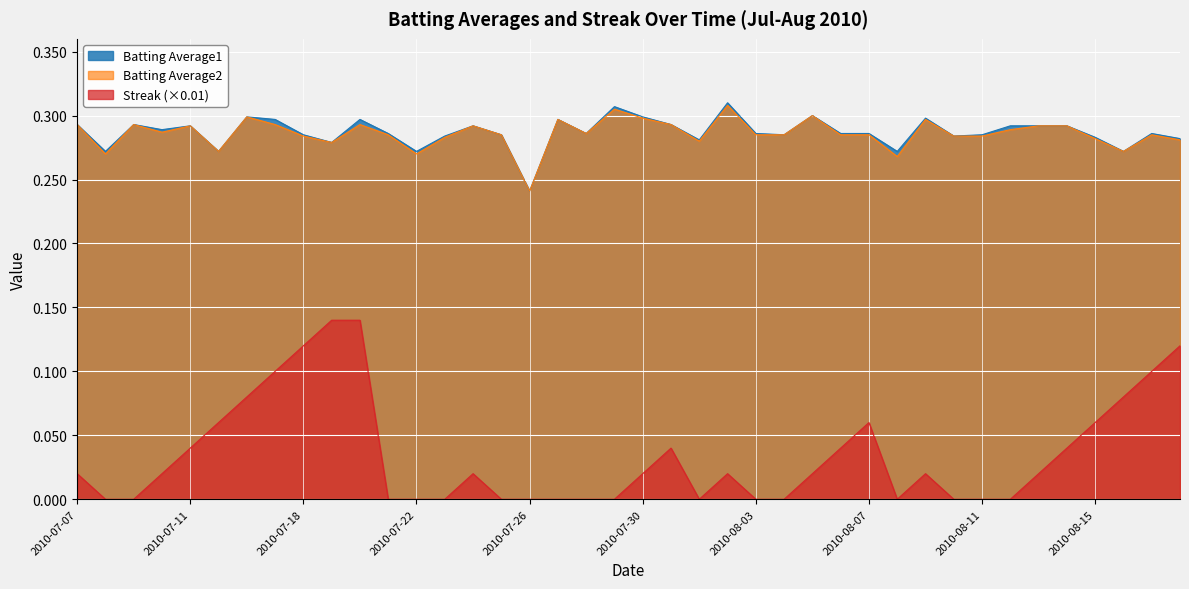

What is the sum of the Streak values at 2010-07-07 and 2010-07-16?

0.1